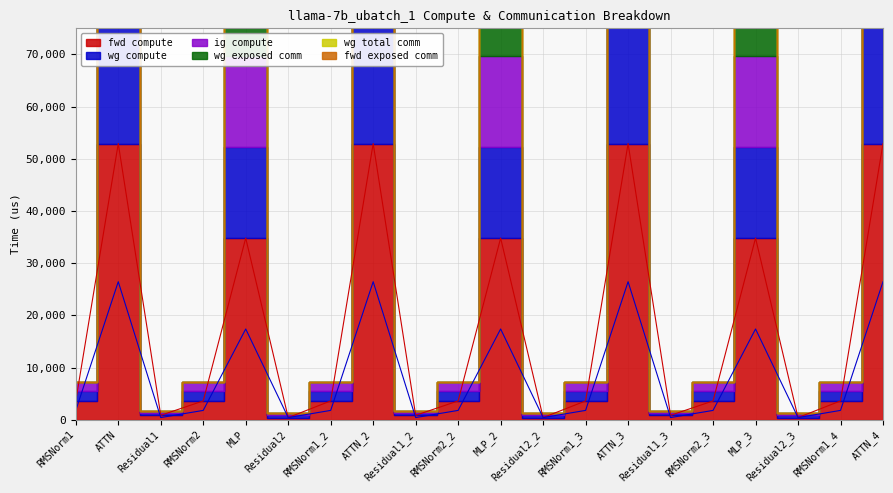

Rank the series at MLP_2 from highest to lowest value.

fwd compute, wg compute, ig compute, wg total comm, wg exposed comm, fwd exposed comm